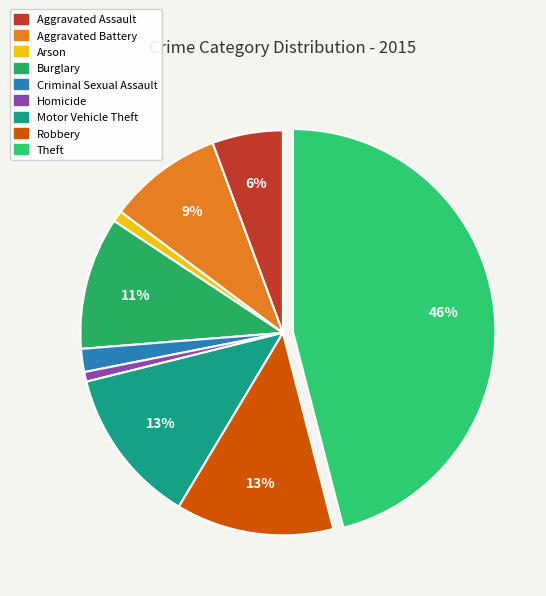

To the nearest percent, what portion does Robbery represent?

13%